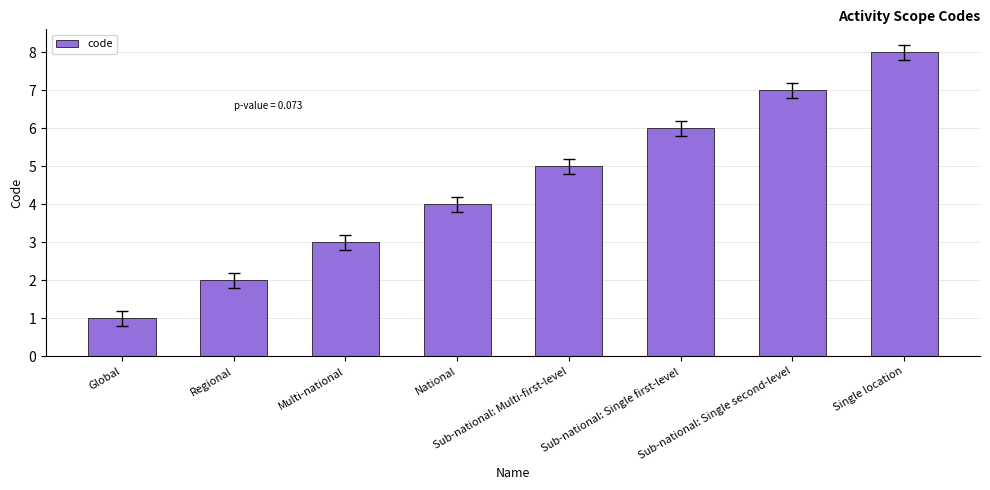

Are the bars horizontal?

No